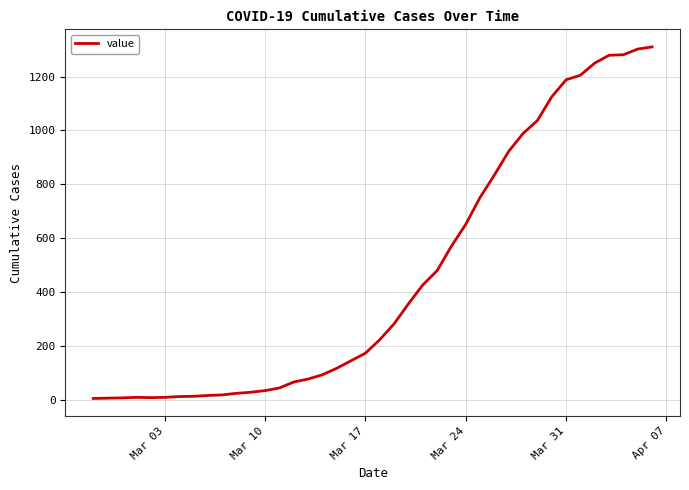

What is the maximum value shown in the chart?

1310